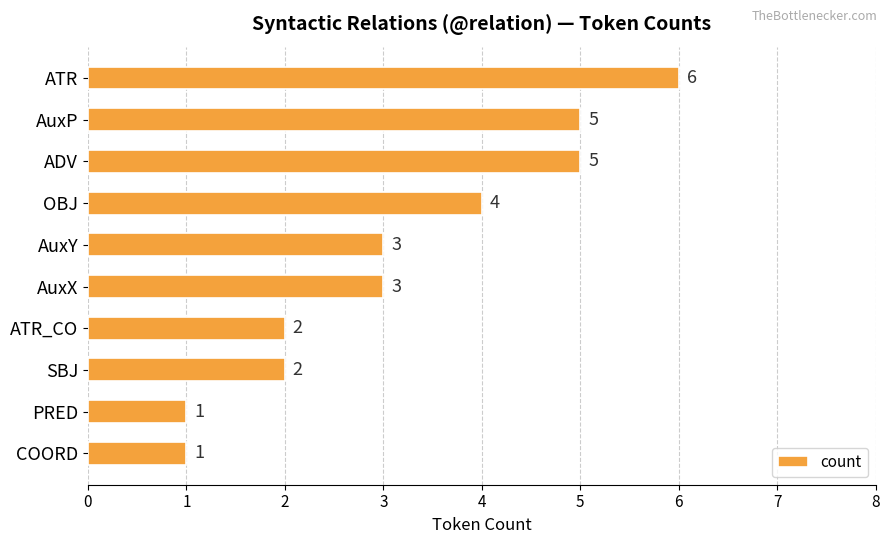

Reading bottom to top, extract all data points from this chart.

COORD=1	PRED=1	SBJ=2	ATR_CO=2	AuxX=3	AuxY=3	OBJ=4	ADV=5	AuxP=5	ATR=6